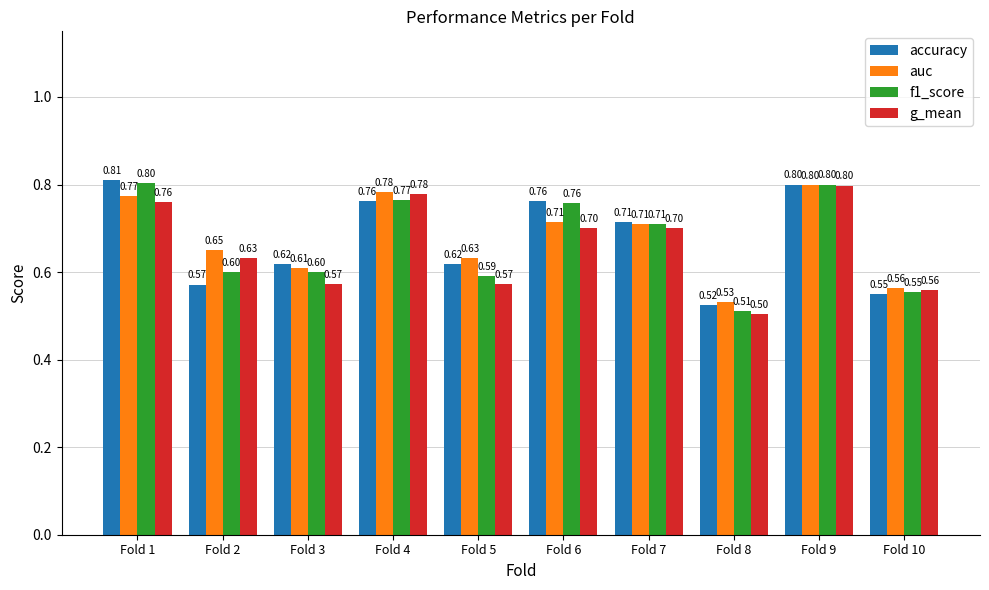

What is the value of the f1_score bar at the 3rd from the left?

0.6